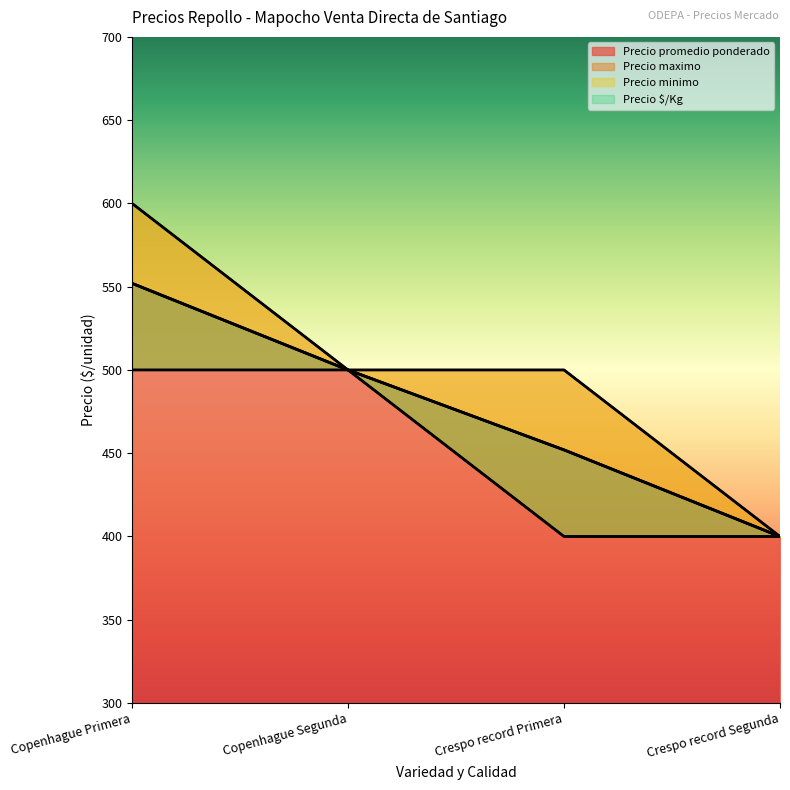

Reading right to left, transcribe all the data shown in this chart.

Precio promedio ponderado: 400	452	500	552
Precio maximo: 400	500	500	600
Precio minimo: 400	400	500	500
Precio $/Kg: 400	452	500	552